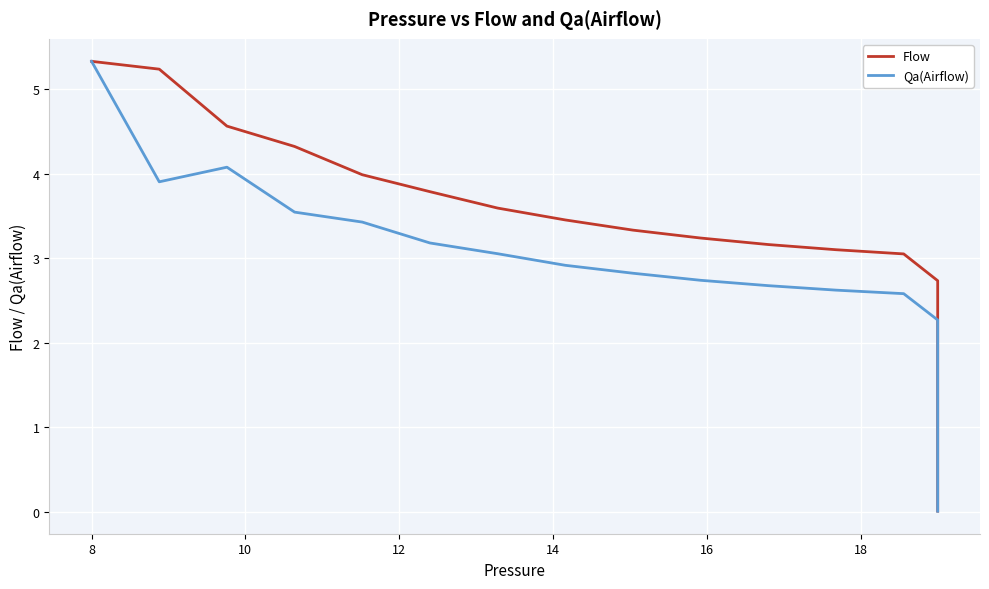

What is the spread (max minus min) of values at 14?

0.6